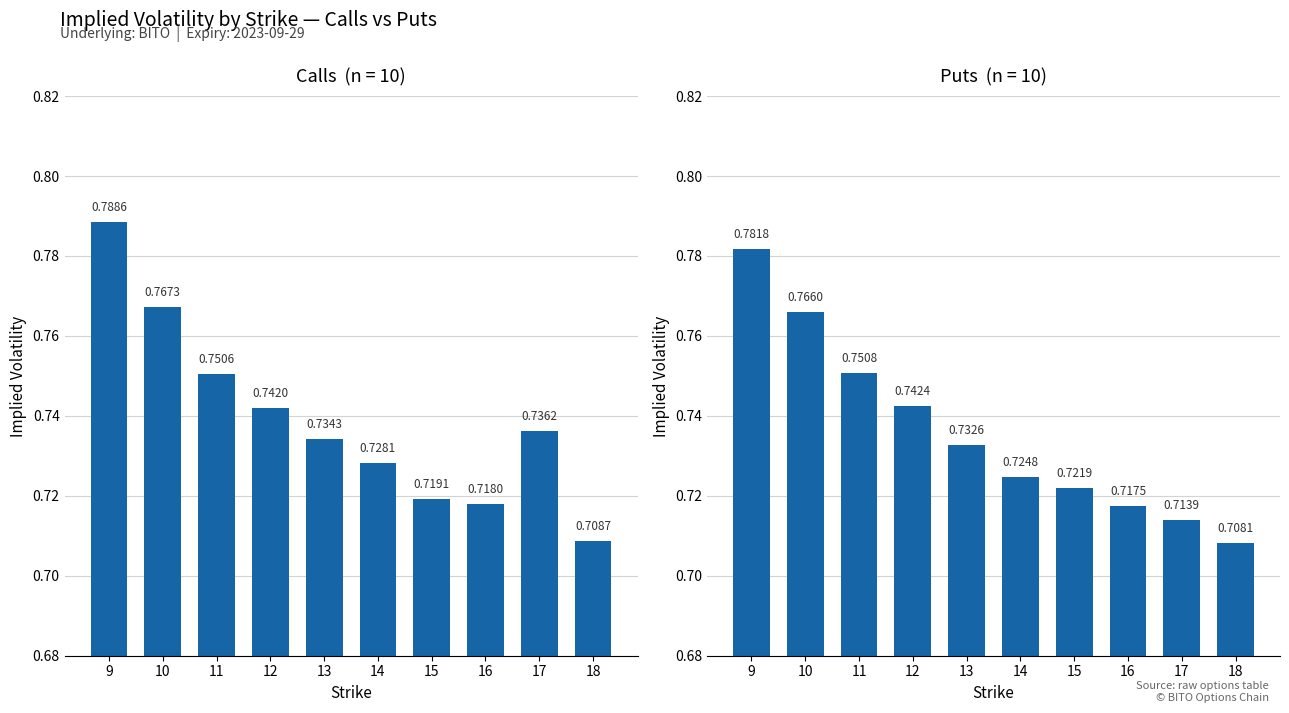

What is the value of the Calls (iv) bar at the 3rd from the left?

0.8